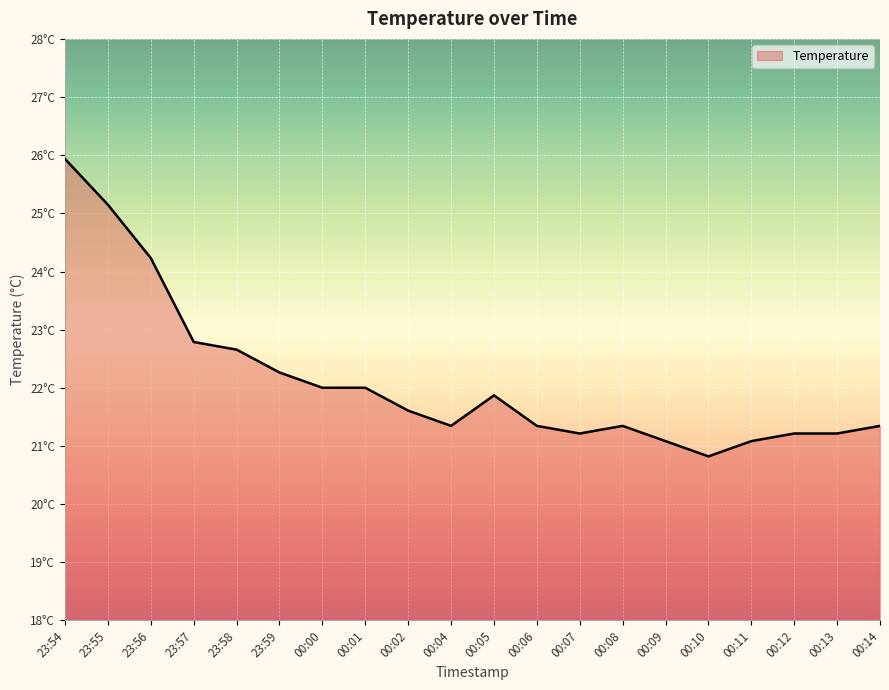

Is this an area chart (filled region under the line)?

Yes